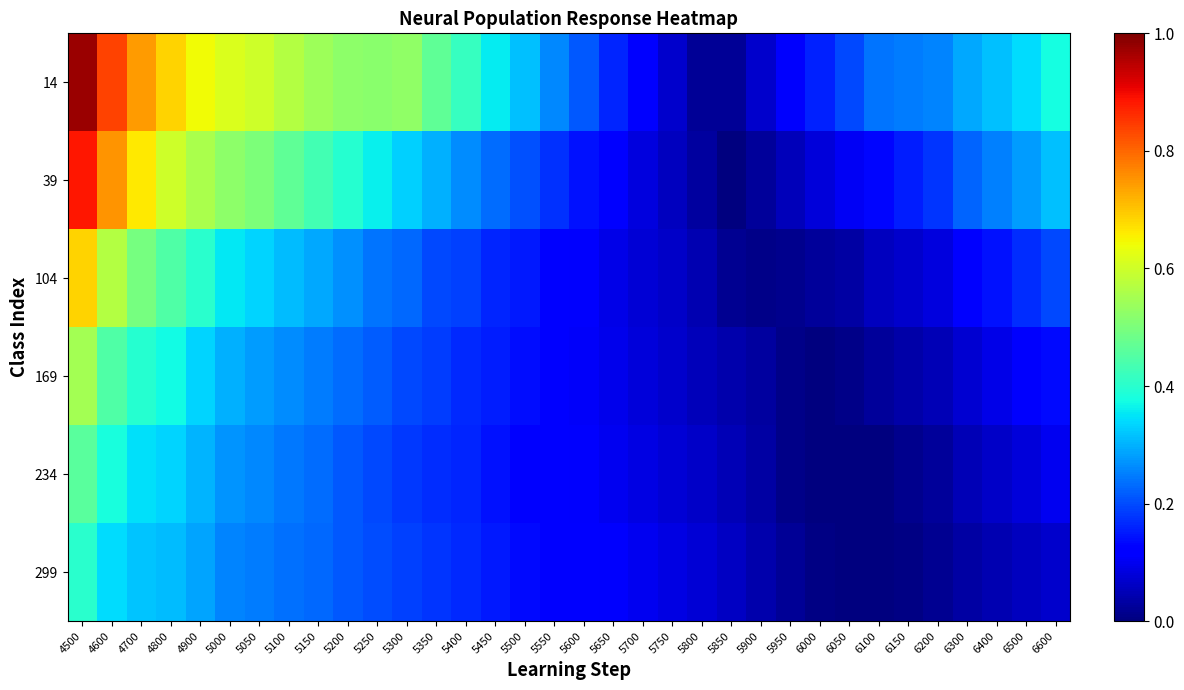

Reading left to right, what are all the values shown in this chart?

14: 4500=1.0	4600=0.8	4700=0.7	4800=0.7	4900=0.6	5000=0.6	5050=0.6	5100=0.6	5150=0.5	5200=0.5	5250=0.5	5300=0.5	5350=0.5	5400=0.4	5450=0.4	5500=0.3	5550=0.3	5600=0.2	5650=0.2	5700=0.1	5750=0.1	5800=0.0	5850=0.0	5900=0.1	5950=0.1	6000=0.2	6050=0.2	6100=0.2	6150=0.2	6200=0.3	6300=0.3	6400=0.3	6500=0.3	6600=0.4
39: 4500=0.9	4600=0.8	4700=0.7	4800=0.6	4900=0.6	5000=0.5	5050=0.5	5100=0.5	5150=0.4	5200=0.4	5250=0.4	5300=0.3	5350=0.3	5400=0.3	5450=0.2	5500=0.2	5550=0.2	5600=0.1	5650=0.1	5700=0.1	5750=0.1	5800=0.0	5850=0.0	5900=0.0	5950=0.1	6000=0.1	6050=0.1	6100=0.1	6150=0.2	6200=0.2	6300=0.2	6400=0.3	6500=0.3	6600=0.3
104: 4500=0.7	4600=0.6	4700=0.5	4800=0.4	4900=0.4	5000=0.4	5050=0.3	5100=0.3	5150=0.3	5200=0.3	5250=0.2	5300=0.2	5350=0.2	5400=0.2	5450=0.2	5500=0.1	5550=0.1	5600=0.1	5650=0.1	5700=0.1	5750=0.1	5800=0.0	5850=0.0	5900=0.0	5950=0.0	6000=0.0	6050=0.0	6100=0.1	6150=0.1	6200=0.1	6300=0.1	6400=0.1	6500=0.2	6600=0.2
169: 4500=0.5	4600=0.4	4700=0.4	4800=0.4	4900=0.3	5000=0.3	5050=0.3	5100=0.3	5150=0.2	5200=0.2	5250=0.2	5300=0.2	5350=0.2	5400=0.2	5450=0.2	5500=0.1	5550=0.1	5600=0.1	5650=0.1	5700=0.1	5750=0.1	5800=0.1	5850=0.0	5900=0.0	5950=0.0	6000=0.0	6050=0.0	6100=0.0	6150=0.0	6200=0.0	6300=0.1	6400=0.1	6500=0.1	6600=0.1
234: 4500=0.5	4600=0.4	4700=0.3	4800=0.3	4900=0.3	5000=0.3	5050=0.3	5100=0.2	5150=0.2	5200=0.2	5250=0.2	5300=0.2	5350=0.2	5400=0.2	5450=0.1	5500=0.1	5550=0.1	5600=0.1	5650=0.1	5700=0.1	5750=0.1	5800=0.1	5850=0.0	5900=0.0	5950=0.0	6000=-0.0	6050=-0.0	6100=0.0	6150=0.0	6200=0.0	6300=0.0	6400=0.1	6500=0.1	6600=0.1
299: 4500=0.4	4600=0.3	4700=0.3	4800=0.3	4900=0.3	5000=0.3	5050=0.2	5100=0.2	5150=0.2	5200=0.2	5250=0.2	5300=0.2	5350=0.2	5400=0.2	5450=0.2	5500=0.1	5550=0.1	5600=0.1	5650=0.1	5700=0.1	5750=0.1	5800=0.1	5850=0.1	5900=0.0	5950=0.0	6000=0.0	6050=-0.0	6100=0.0	6150=0.0	6200=0.0	6300=0.0	6400=0.0	6500=0.1	6600=0.1